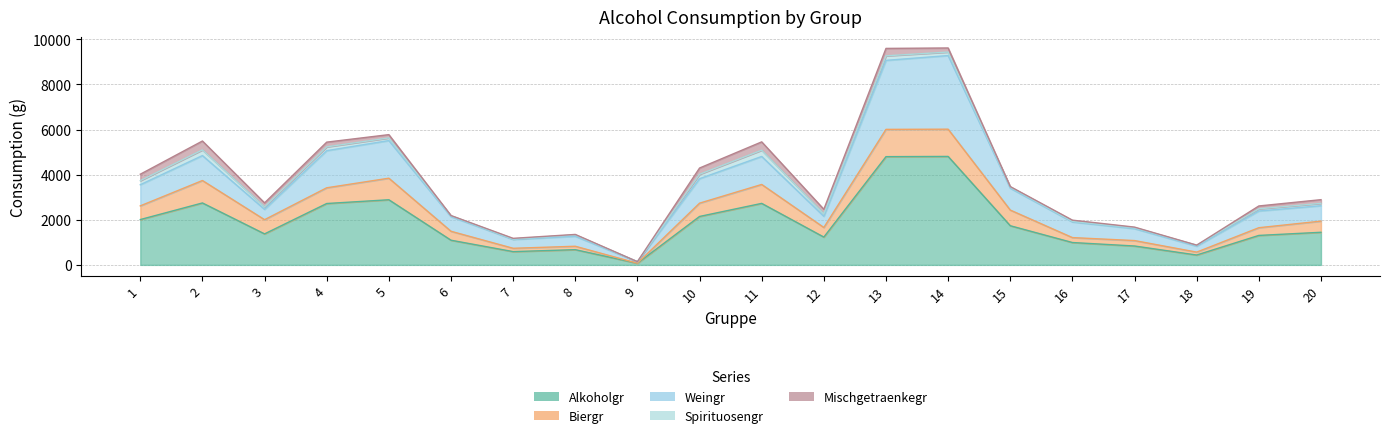

What is the value of the Mischgetraenkegr point at the 18th from the left?

2.4